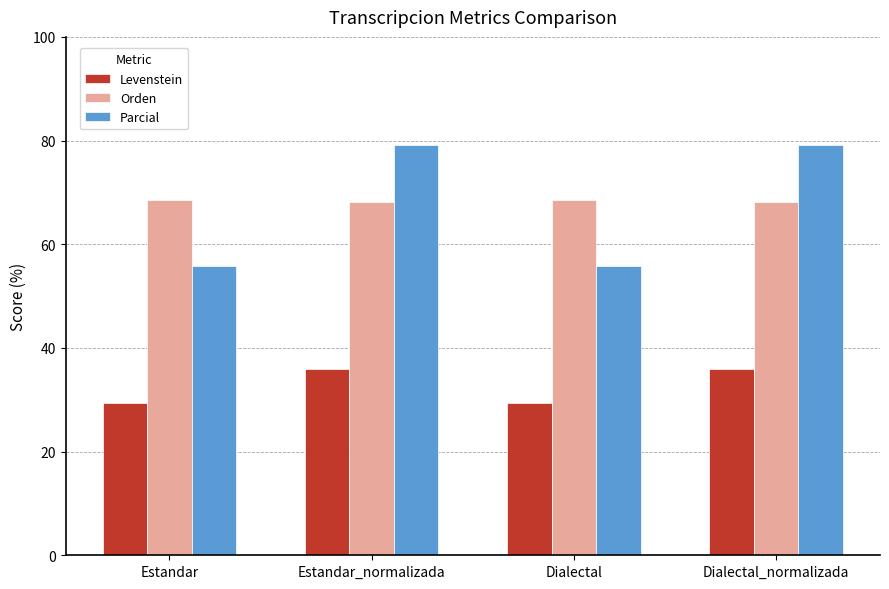

At which label does Parcial first exceed 79?

Estandar_normalizada